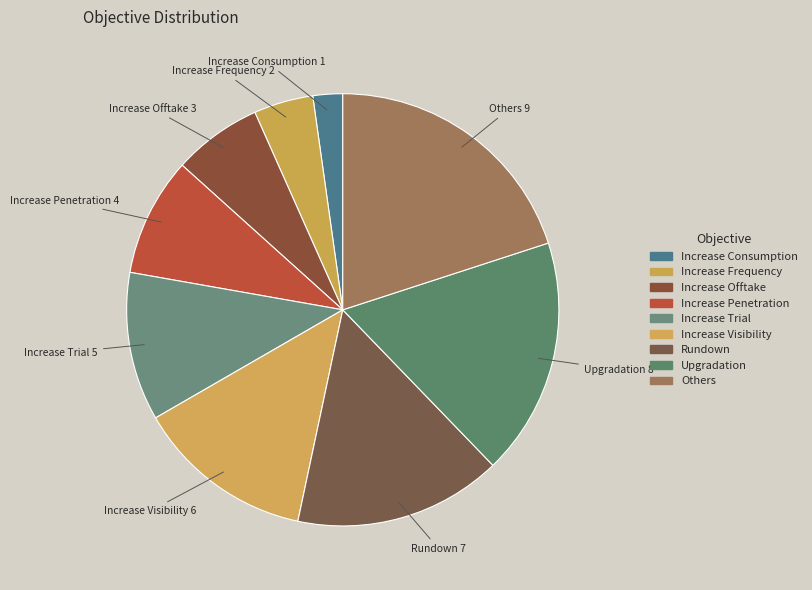

How much of the chart is everything except Increase Trial?

88.9%